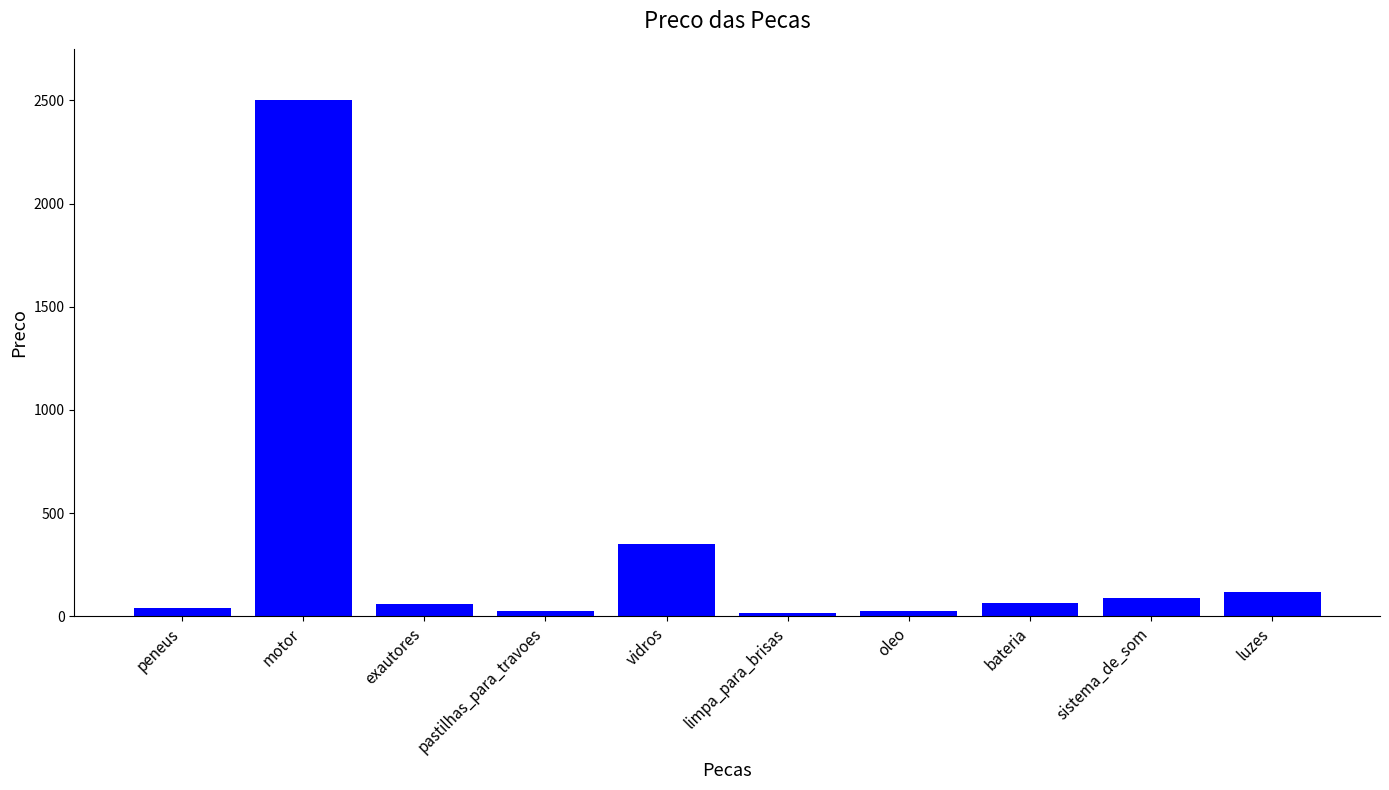

Where is the data nearest to the value 1259?

vidros